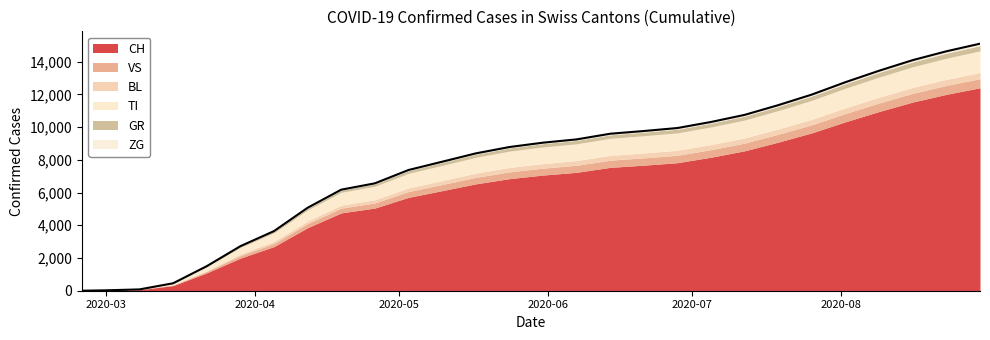

Reading left to right, extract all data points from this chart.

CH: 0	16	61	316	1092	1992	2697	3853	4756	5052	5705	6113	6530	6847	7067	7235	7537	7671	7822	8158	8549	9079	9648	10324	10952	11529	12000	12400
TI: 0	0	0	92	246	402	524	672	784	821	892	928	967	996	1014	1025	1040	1052	1063	1075	1090	1120	1160	1200	1230	1260	1290	1320
GR: 0	0	0	0	27	63	85	110	130	143	163	177	188	196	203	208	215	220	225	230	238	248	260	272	284	296	308	318
BL: 0	1	4	12	40	99	125	159	183	196	222	240	257	271	280	286	294	299	305	311	318	326	335	344	353	362	370	378
VS: 0	7	16	36	92	153	195	249	290	313	352	376	397	413	423	430	440	447	454	462	471	482	494	507	520	533	545	556
ZG: 0	0	0	0	3	12	18	26	32	36	42	47	52	56	59	62	66	69	72	75	79	84	90	97	103	110	116	122